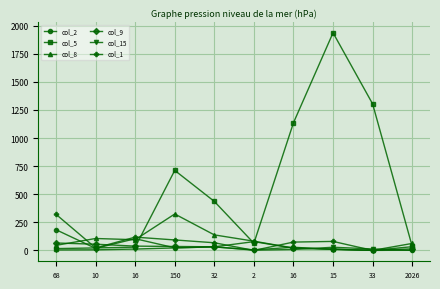

What are all the series names shown in the legend?

col_2, col_5, col_8, col_9, col_15, col_1